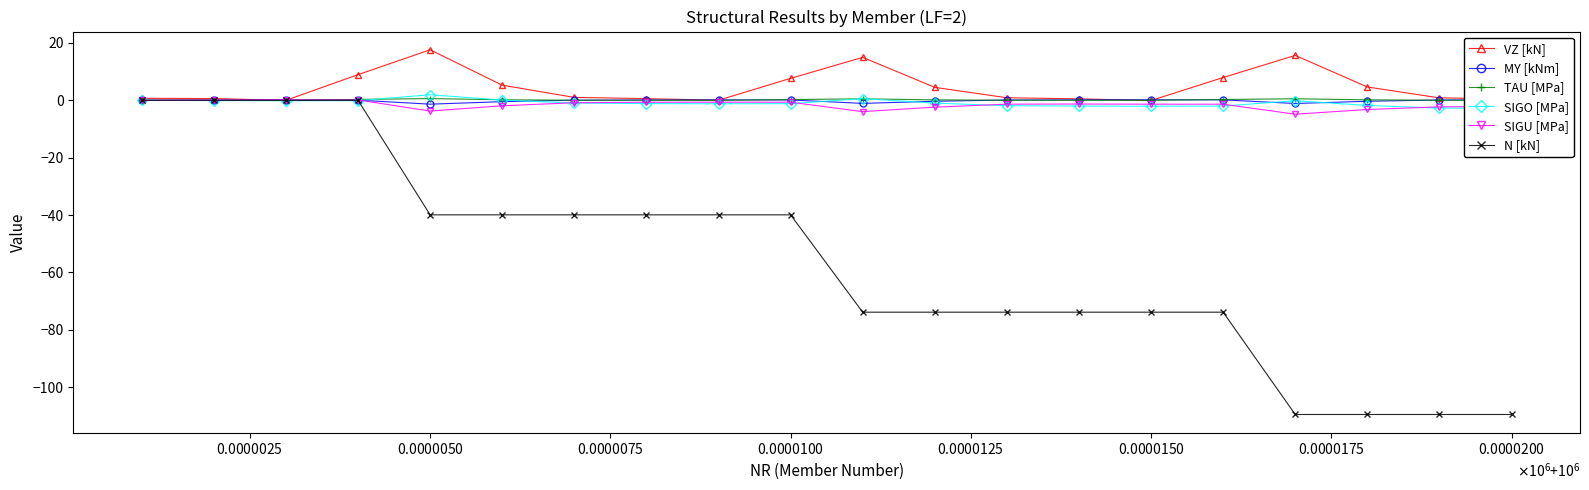

What is the highest value of the VZ [kN] series?

17.6